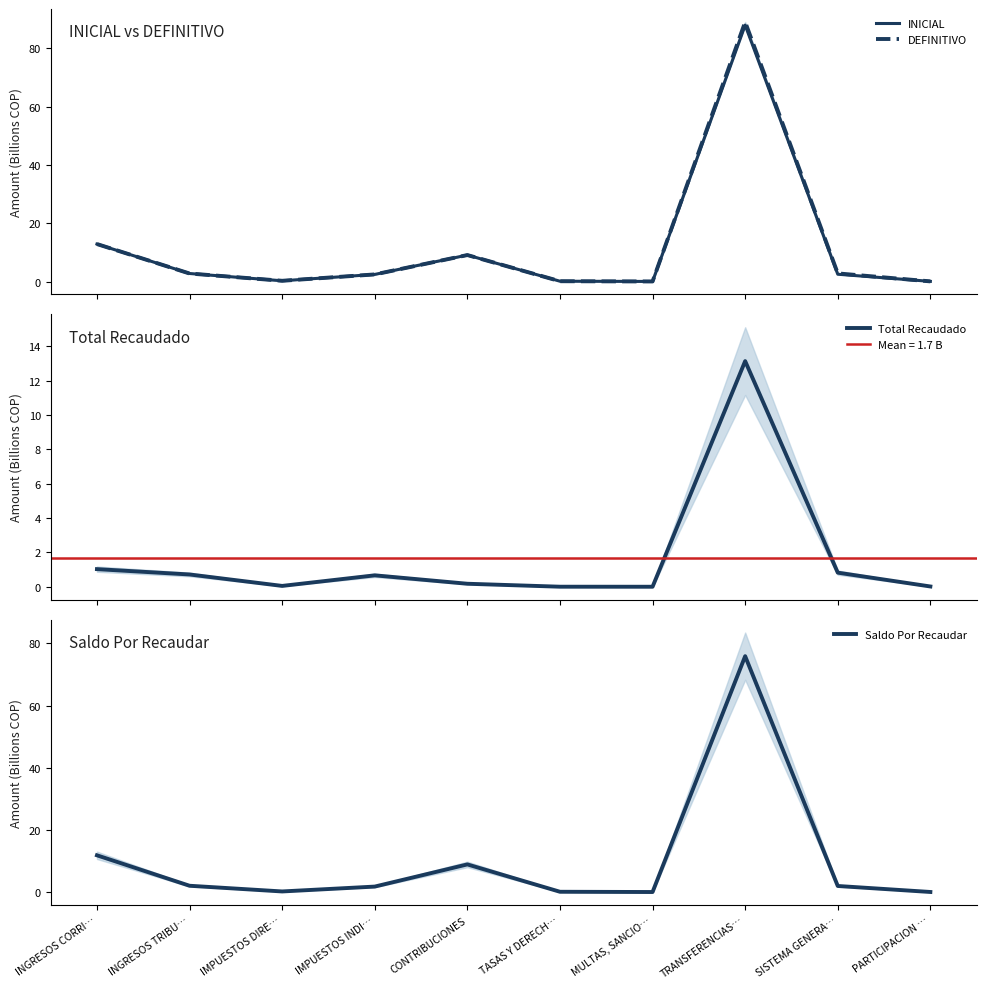

True or false: Saldo Por Recaudar and Total Recaudado cross at least once.

False